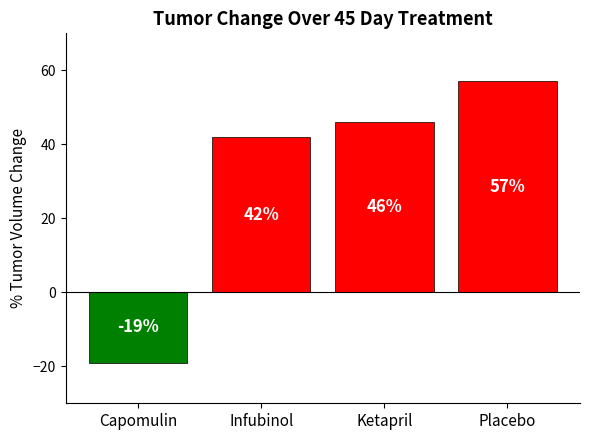

How many bars are there in total?

4